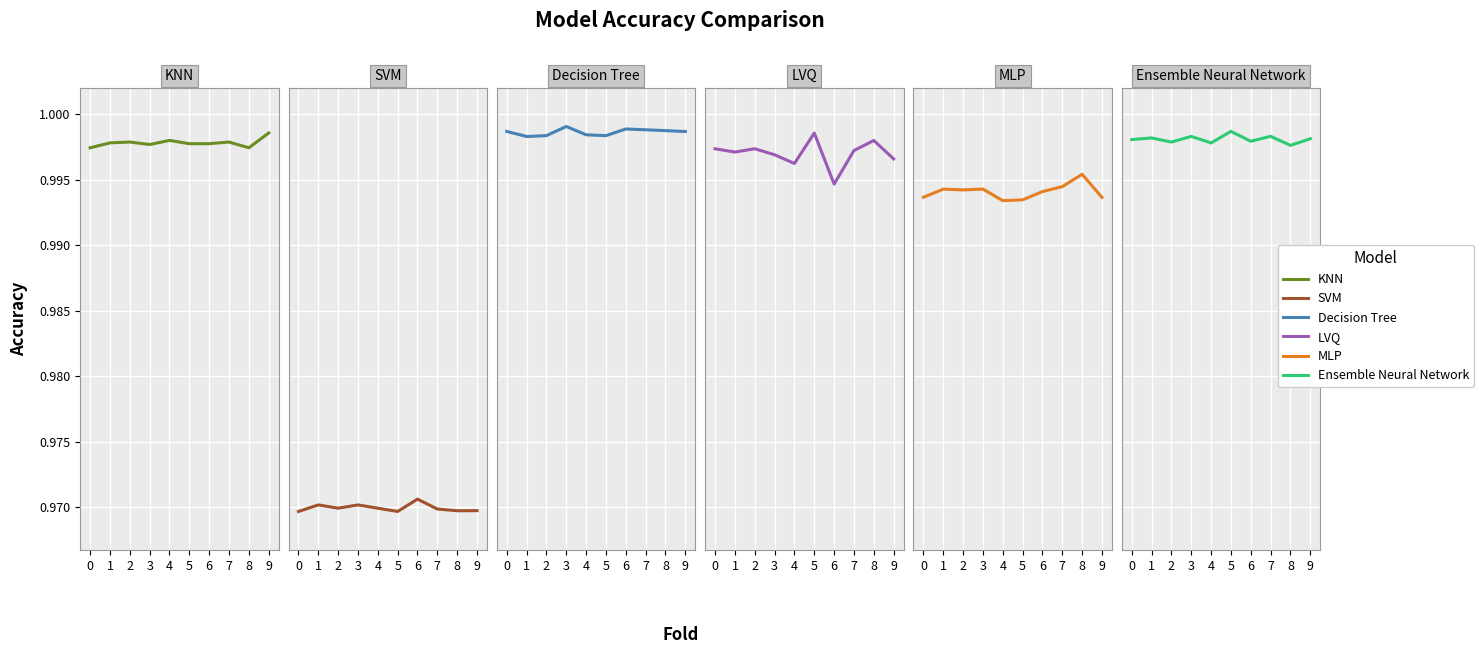

What is the highest value of the MLP series?

1.0